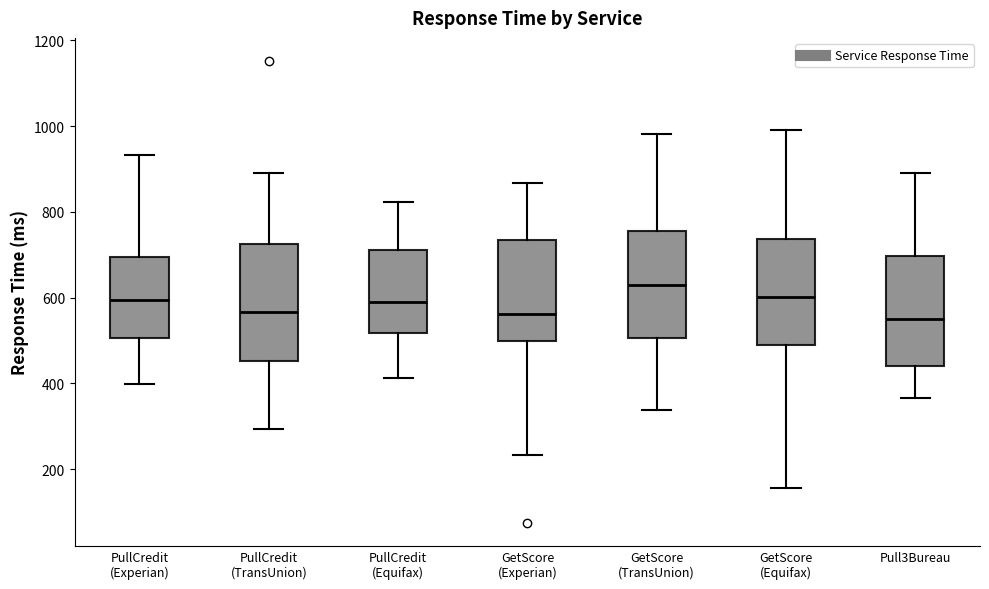

Where is the upper edge of the box for Pull3Bureau on the y-axis? The values are not printed on the chart, so give them approximately, as read against the axis.

700